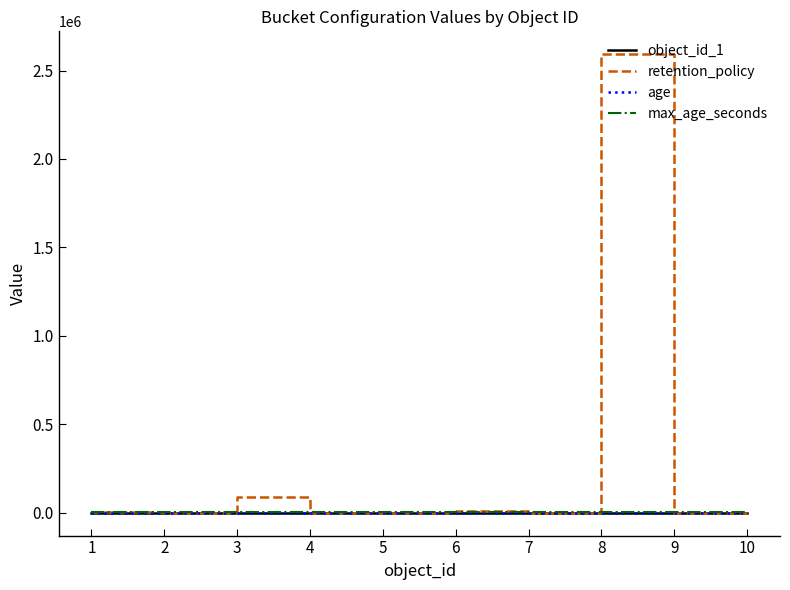

How many series are shown in this chart?

4